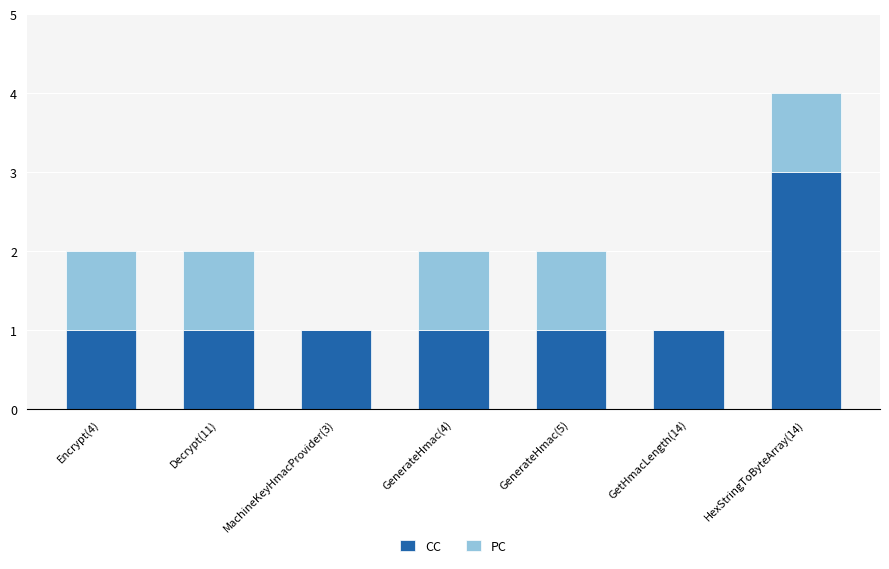

At which label does CC reach its peak?

HexStringToByteArray(14)